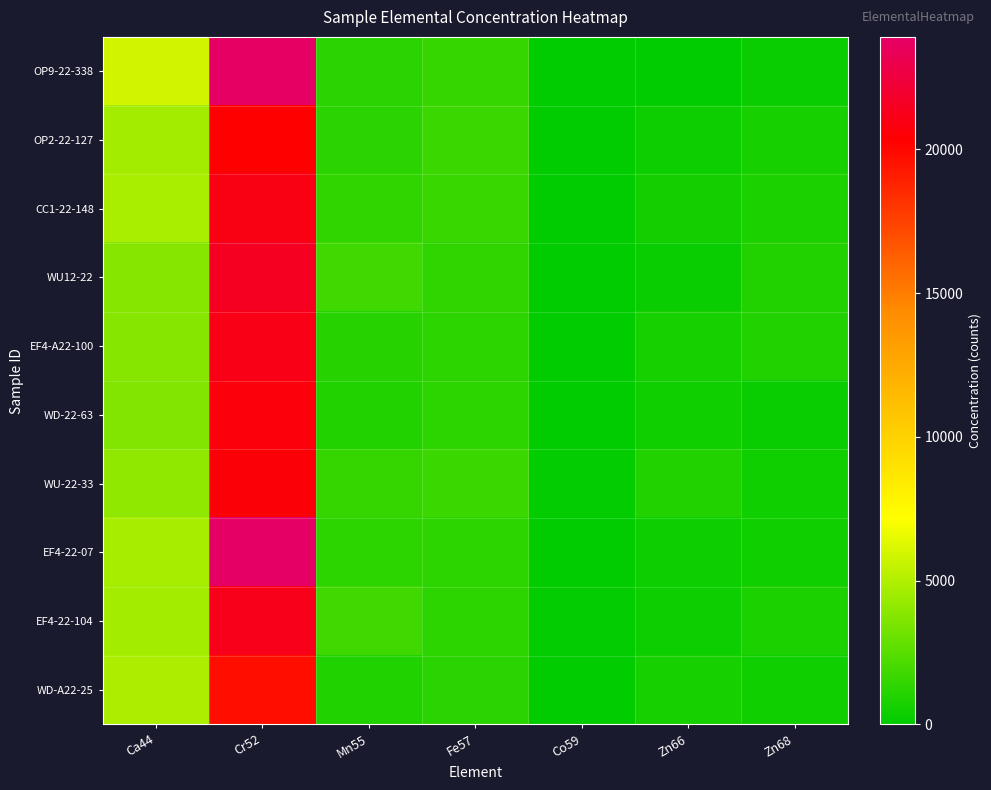

At which category is the sum across all series the highest?

Cr52